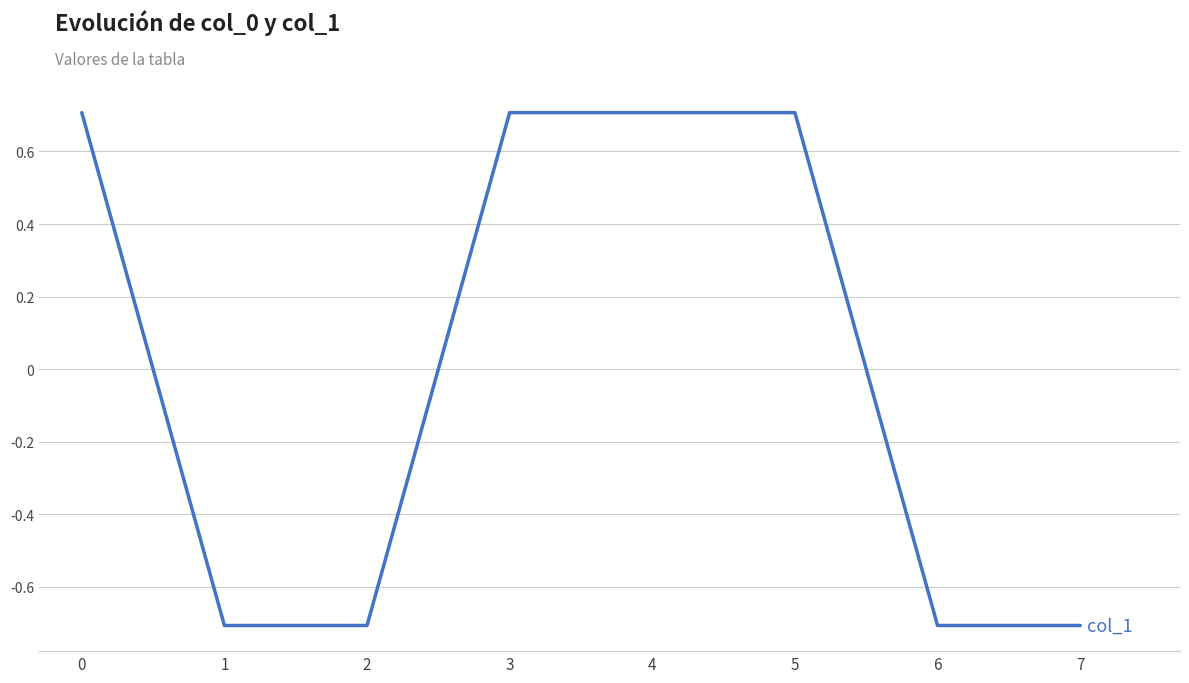

What is the difference between the values at 7 and 5?

1.4